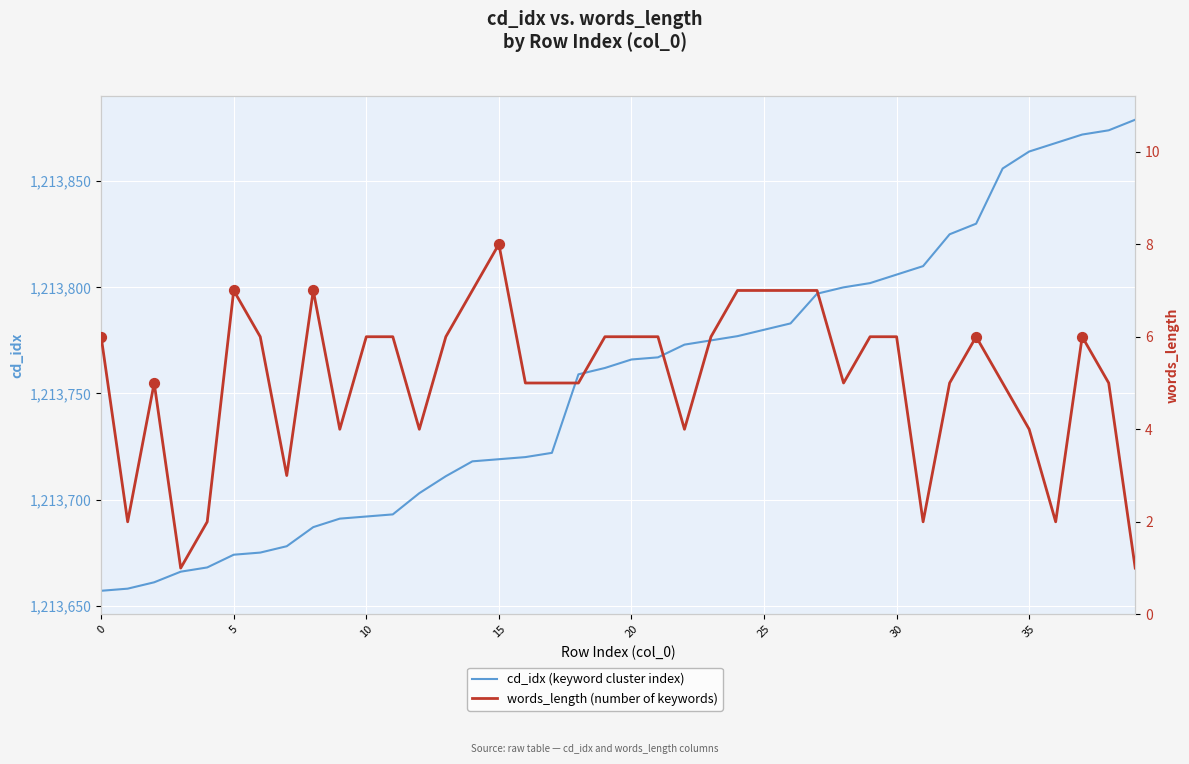

Which series has the largest Y range (max minus min)?

cd_idx (keyword cluster index)